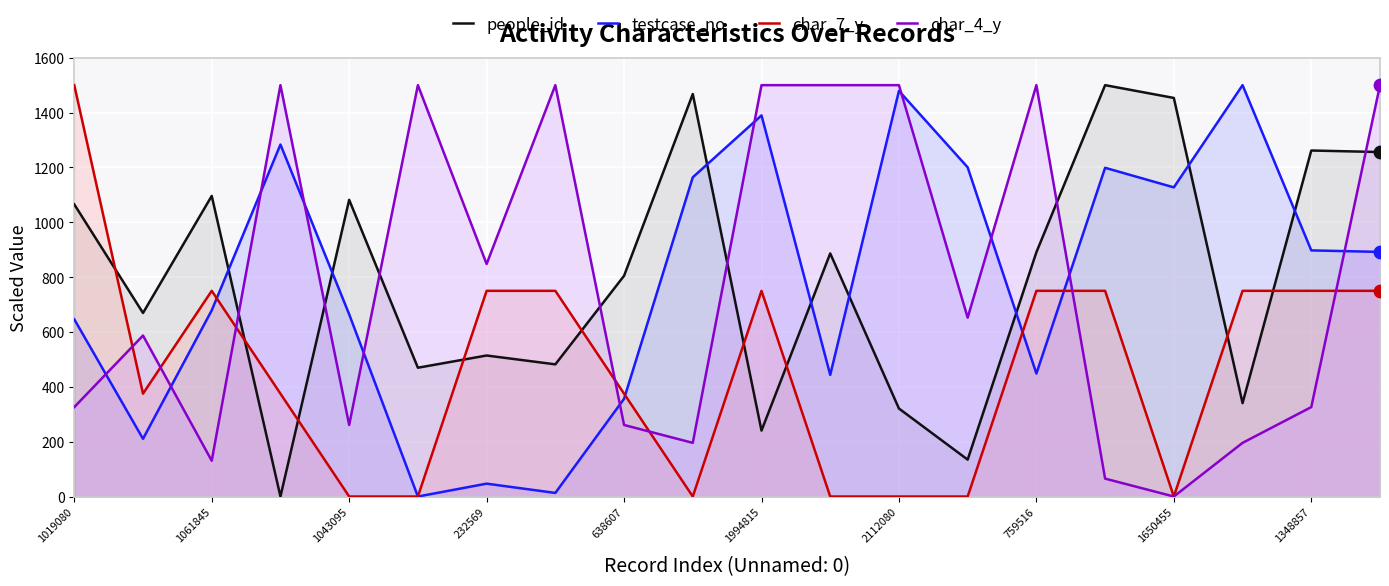

Which series contains the highest Y value?

people_id